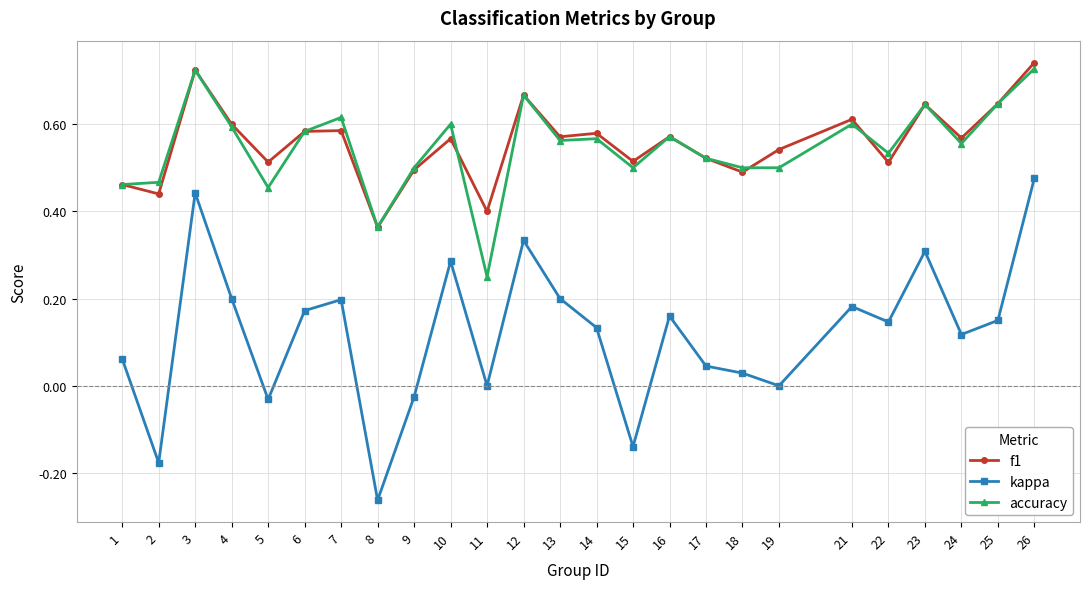

True or false: accuracy has more than 0 interior local peaks.

True